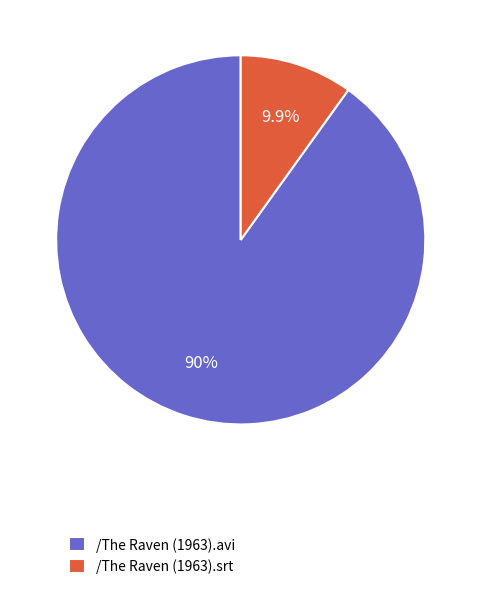

How many slices are in this pie chart?

2